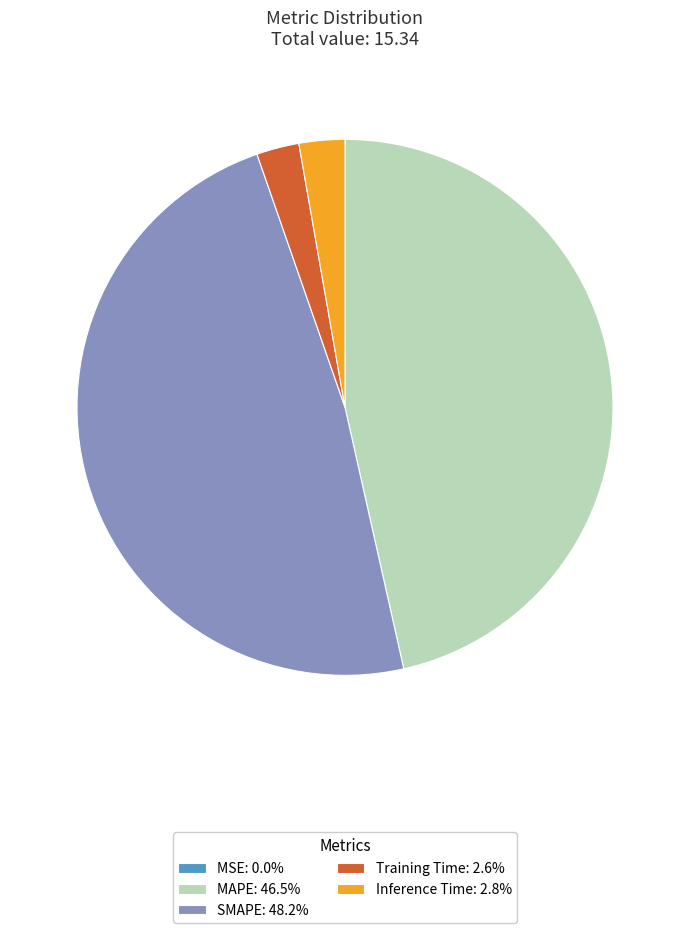

Is the sum of Inference Time: 2.8% and MAPE: 46.5% greater than half?

No